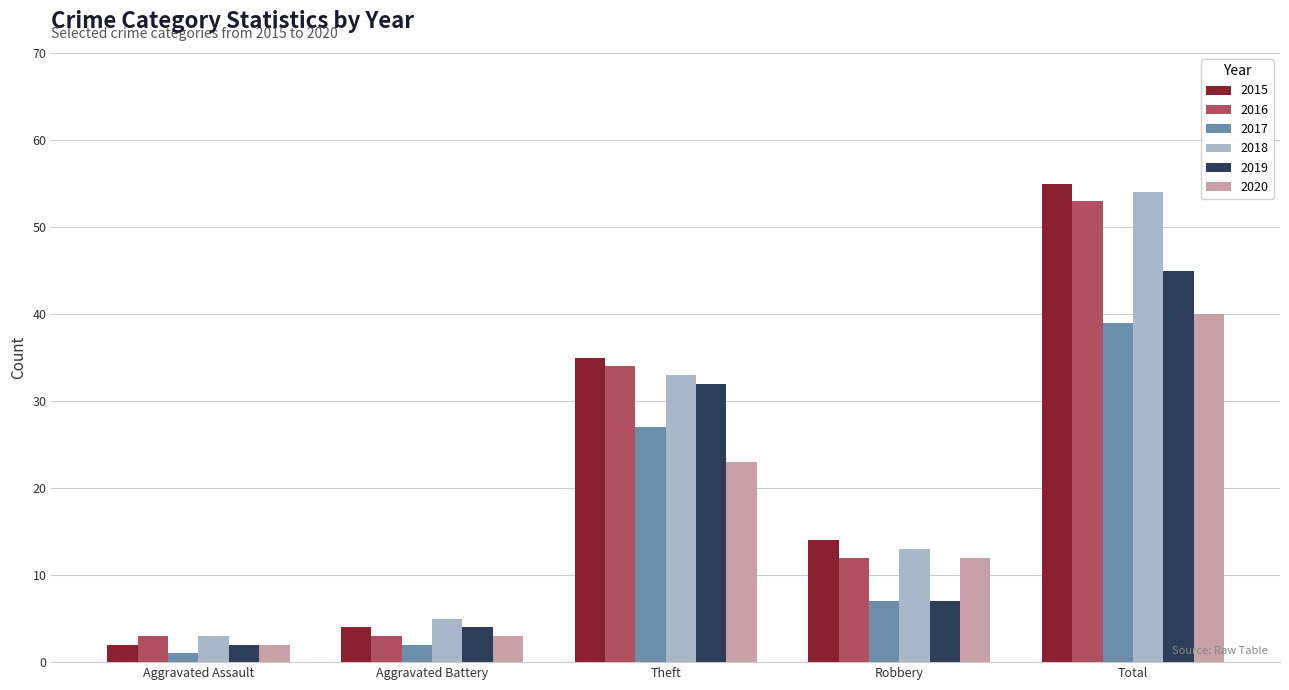

List the labels in order of 2019 value, smallest first.

Aggravated Assault, Aggravated Battery, Robbery, Theft, Total